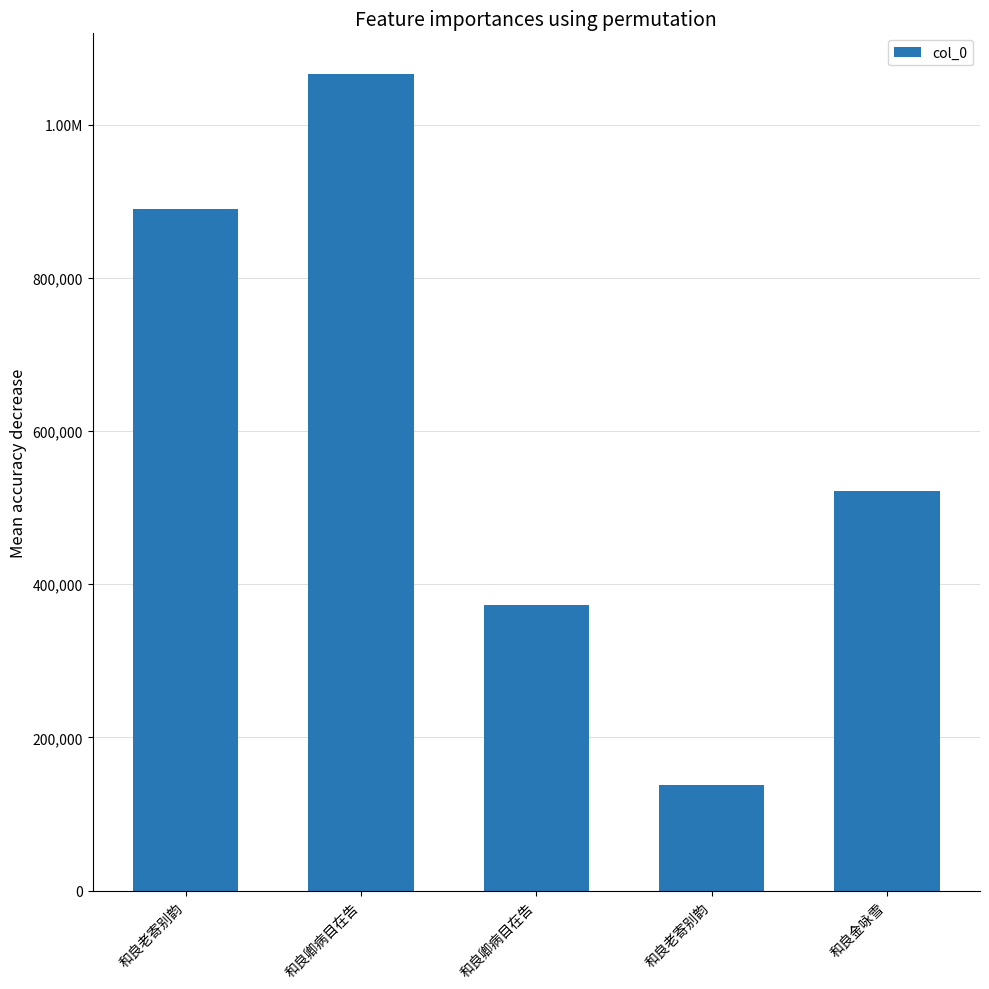

Does the chart contain any negative values?

No